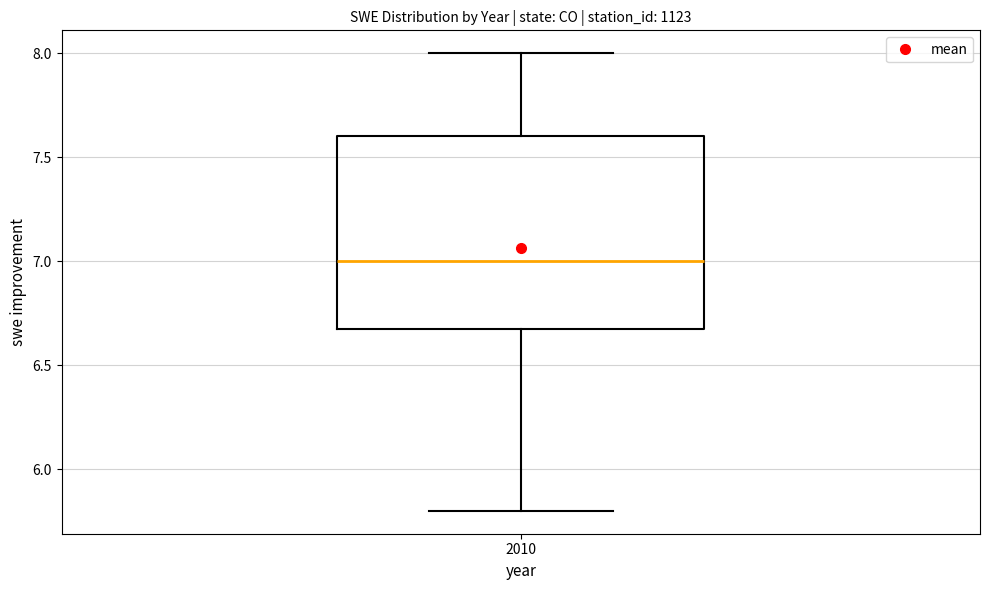

Read this box plot against the y-axis: the position of the median line, the range covered by the box, and the ends of both whiskers. The values are not printed on the chart, so give them approximately, as read against the axis.

median 7.0, box 6.7 to 7.6, whiskers 5.8 to 8.0